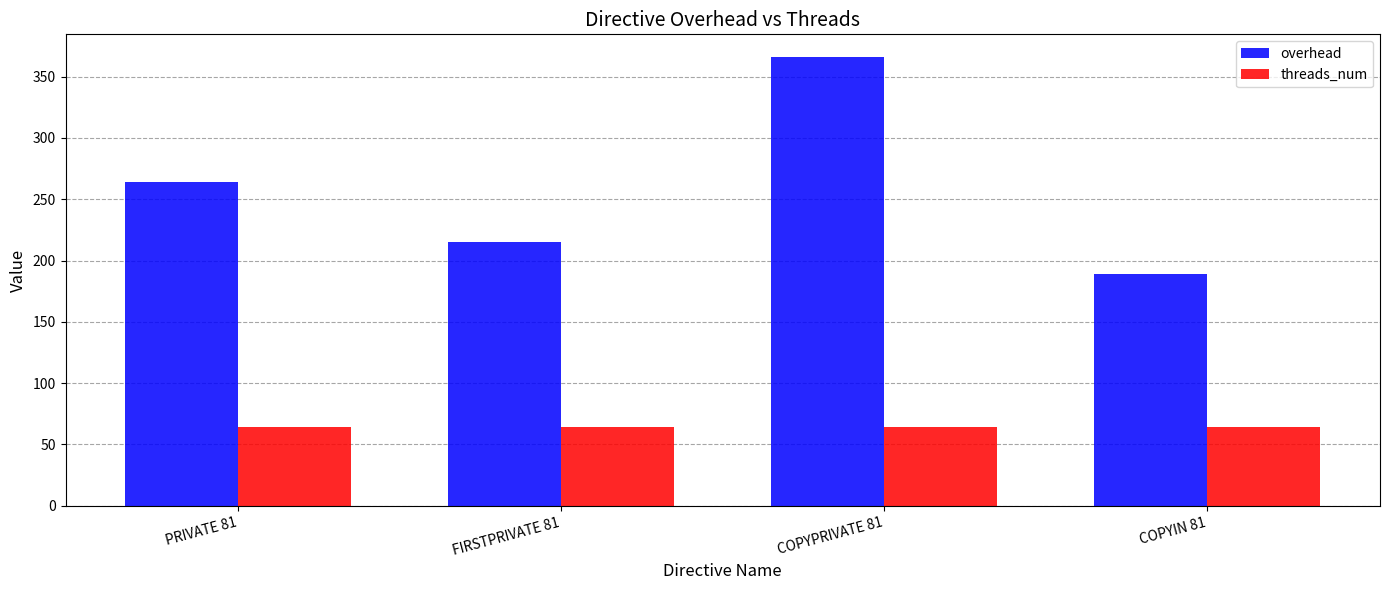

Where is overhead nearest to the value 277?

PRIVATE 81